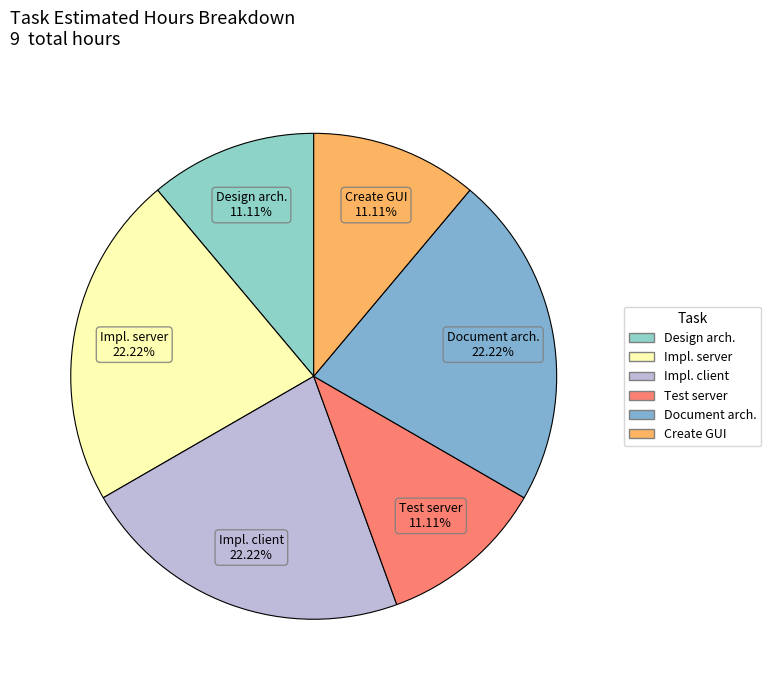

Is there a majority slice in this chart?

No